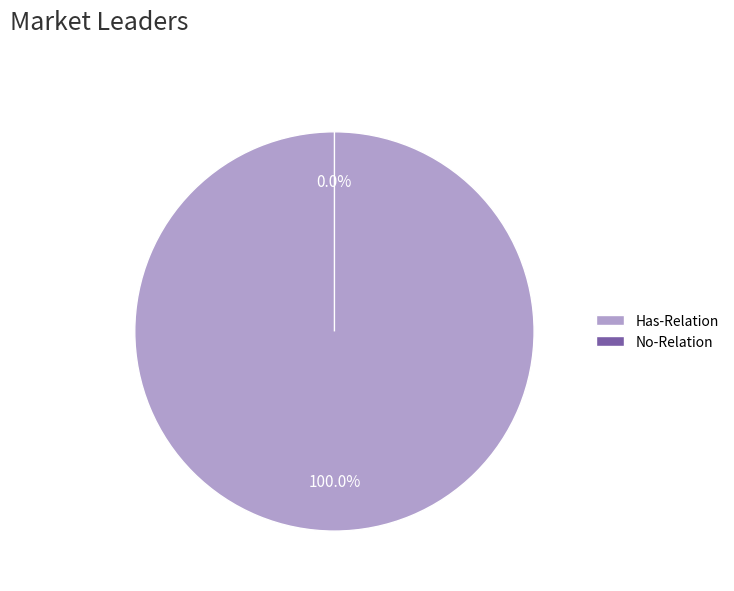

How many slices are in this pie chart?

2